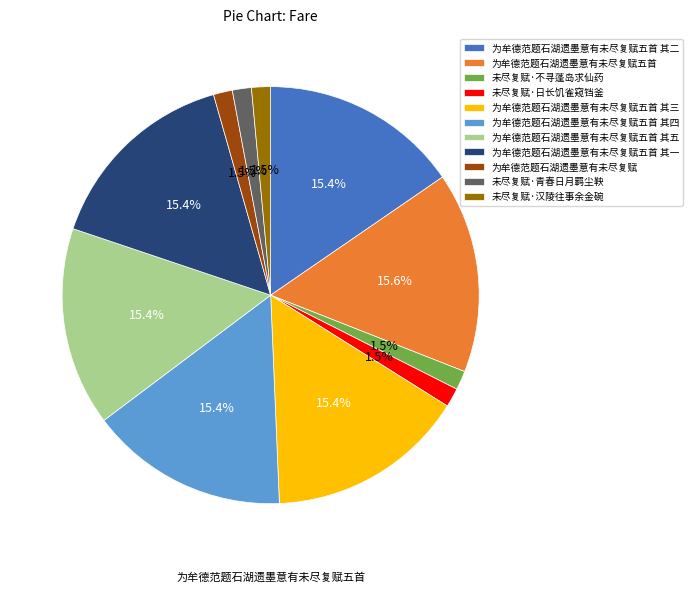

What is the total percentage of 未尽复赋·日长饥雀窥铛釜 and 为牟德范题石湖遗墨意有未尽复赋五首 其一?

16.9%